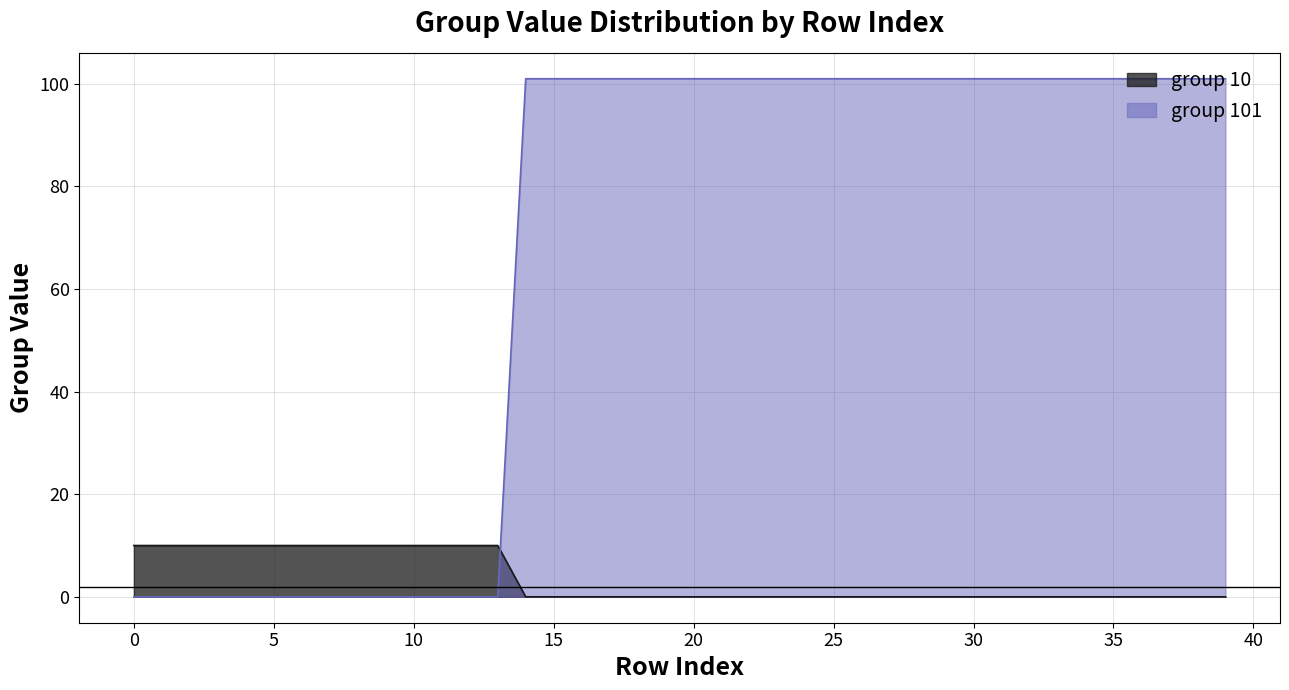

Which series has the largest total across all categories?

group 101